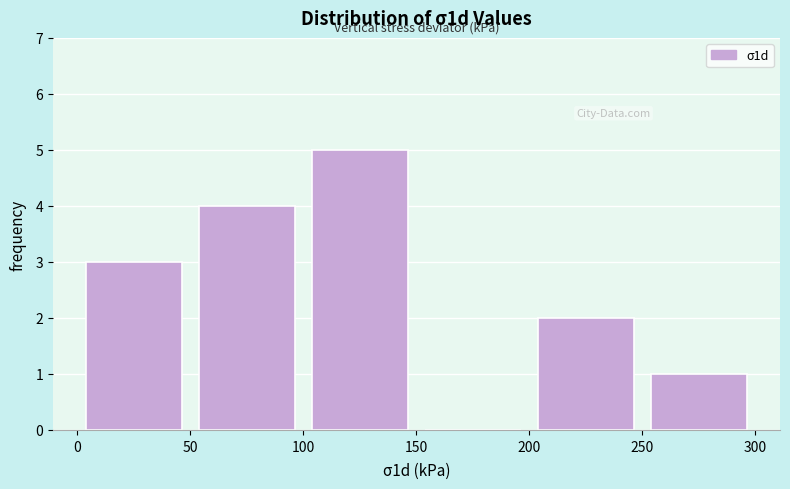

How tall is the bar that spans 200 to 250 on the x-axis? The values are not printed on the chart, so give them approximately, as read against the axis.

2